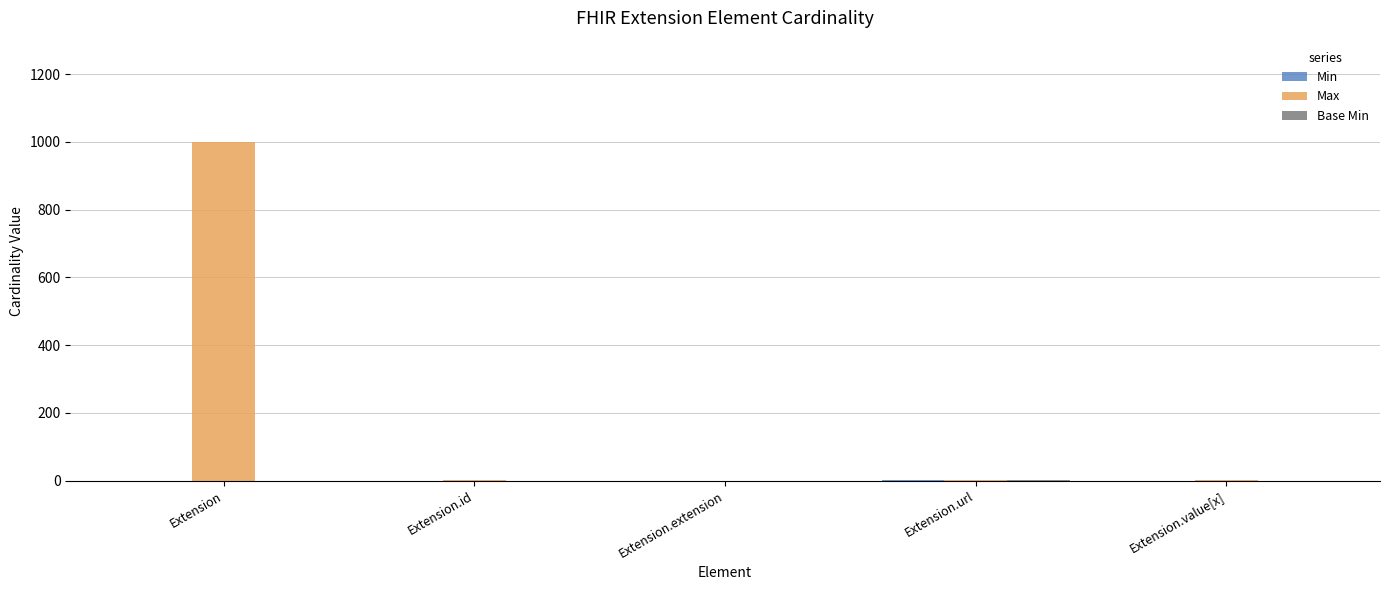

What is the sum of the Max values at Extension.url and Extension?

1000